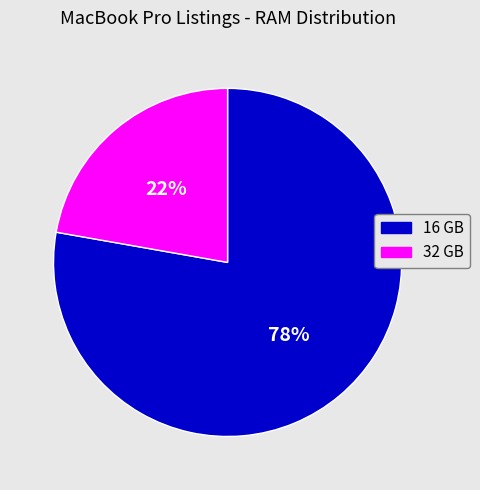

What is the largest slice in the pie chart?

16 GB